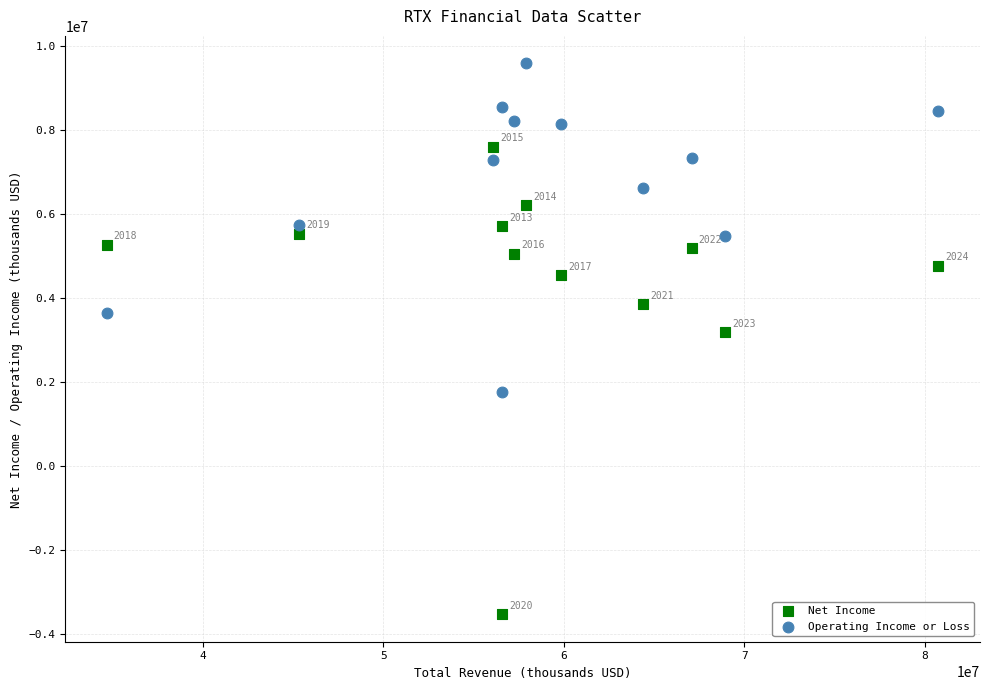

Which series contains the lowest Y value?

Net Income